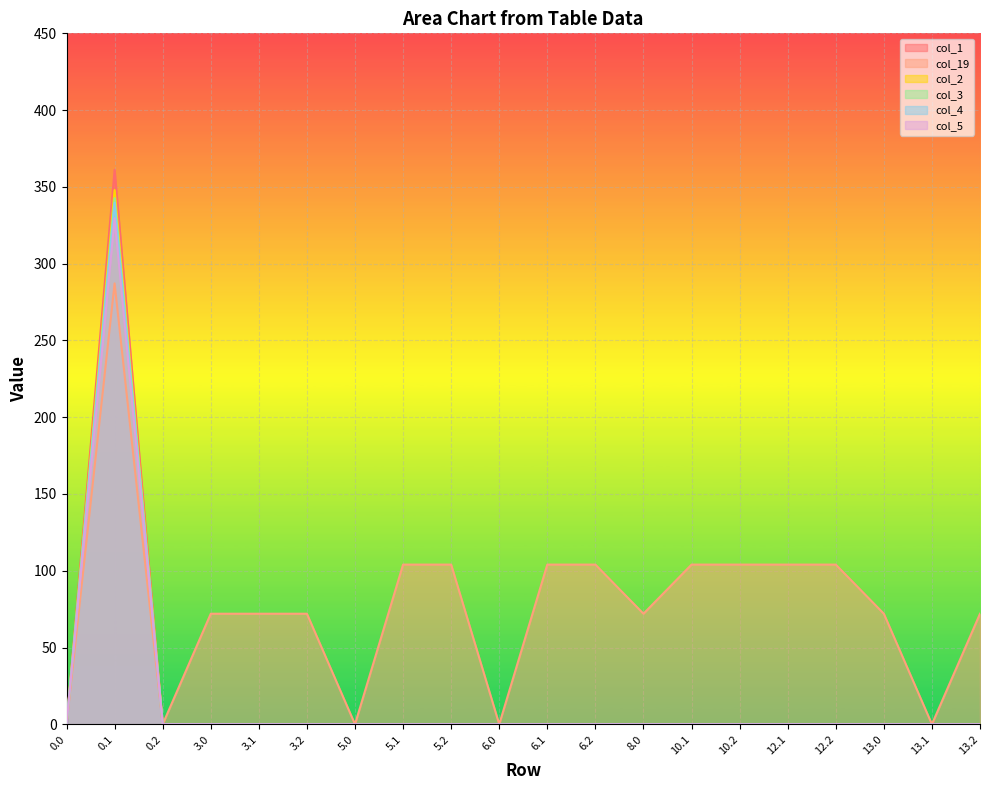

What are all the series names shown in the legend?

col_1, col_19, col_2, col_3, col_4, col_5